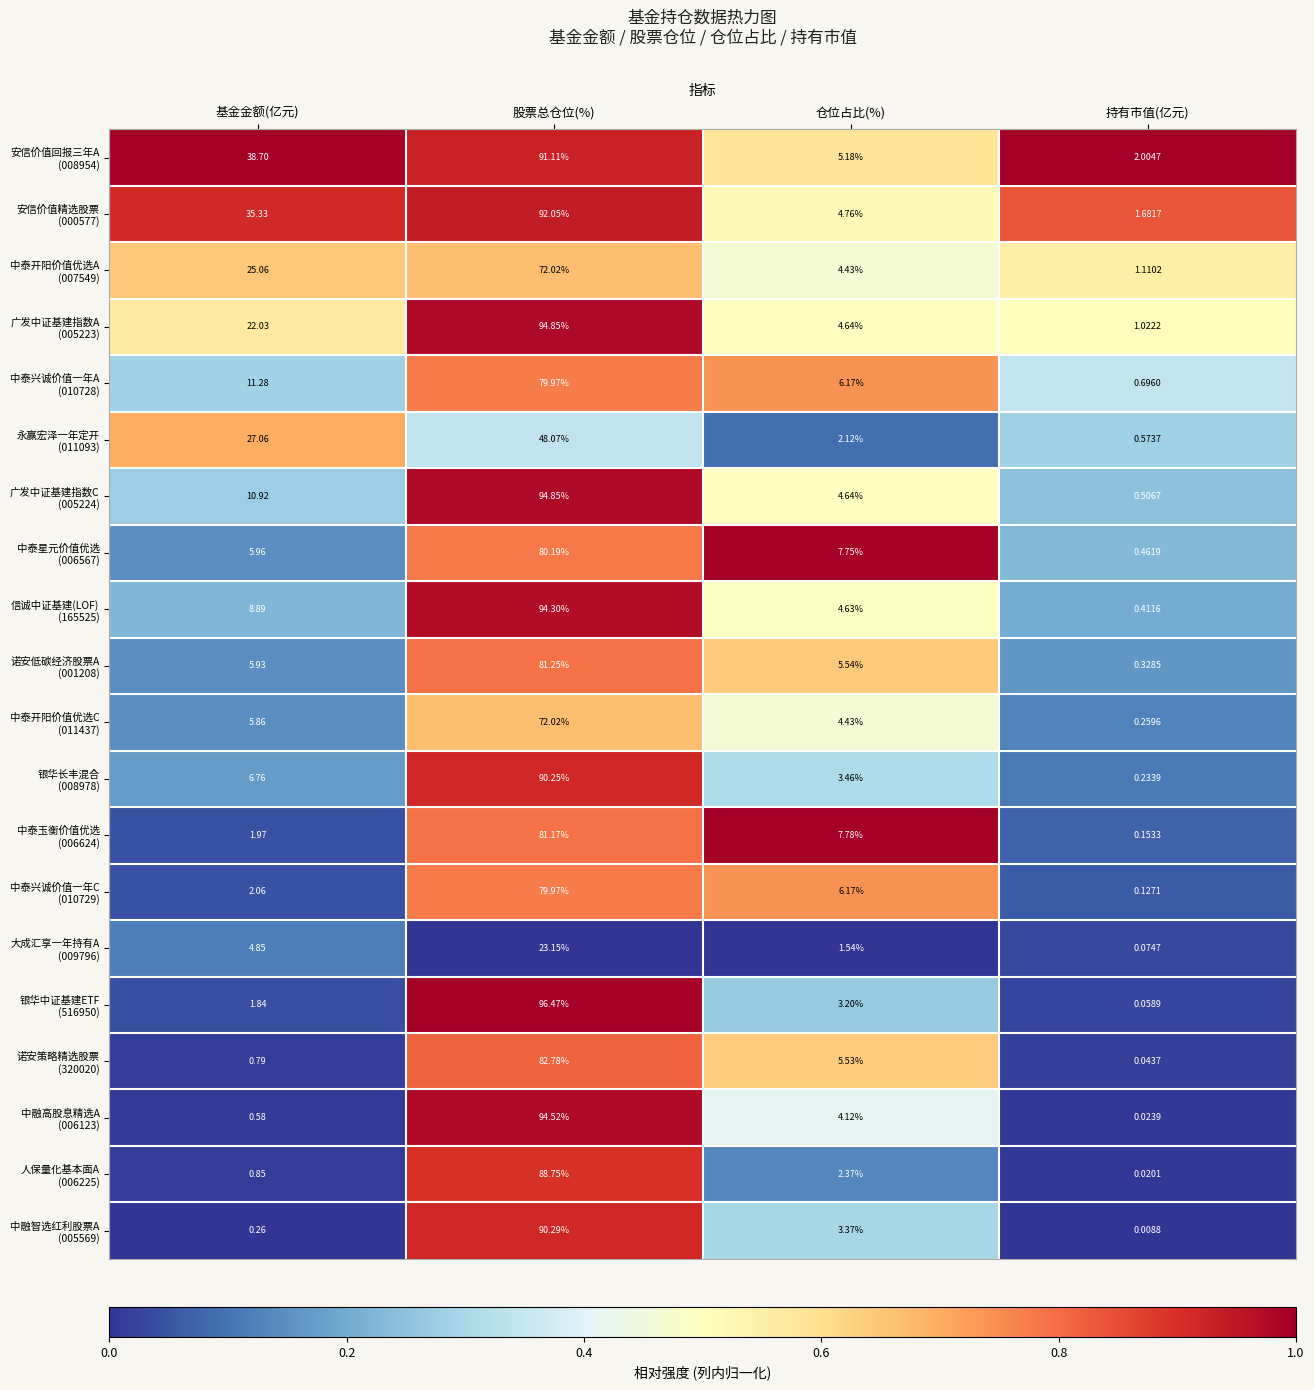

Which category has the lowest value across all series?

持有市值(亿元)